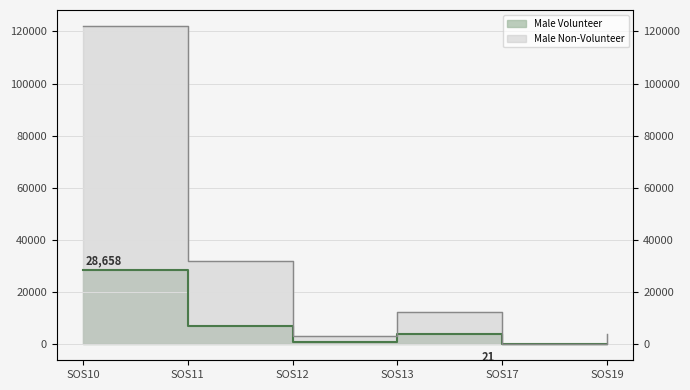

Which series has the largest total across all categories?

Male Non-Volunteer